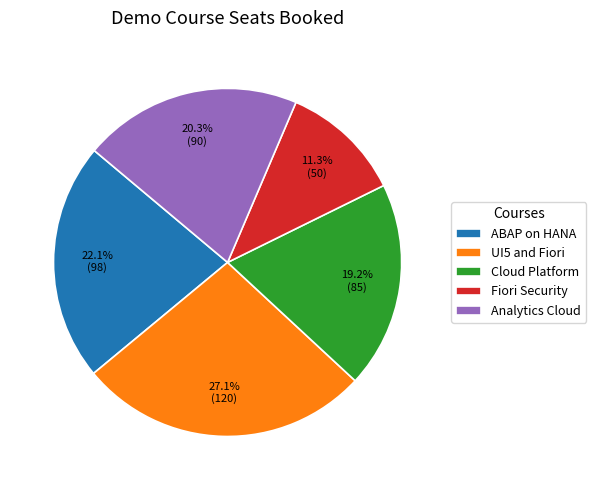

What percentage is the UI5 and Fiori slice, to the nearest percent?

27%